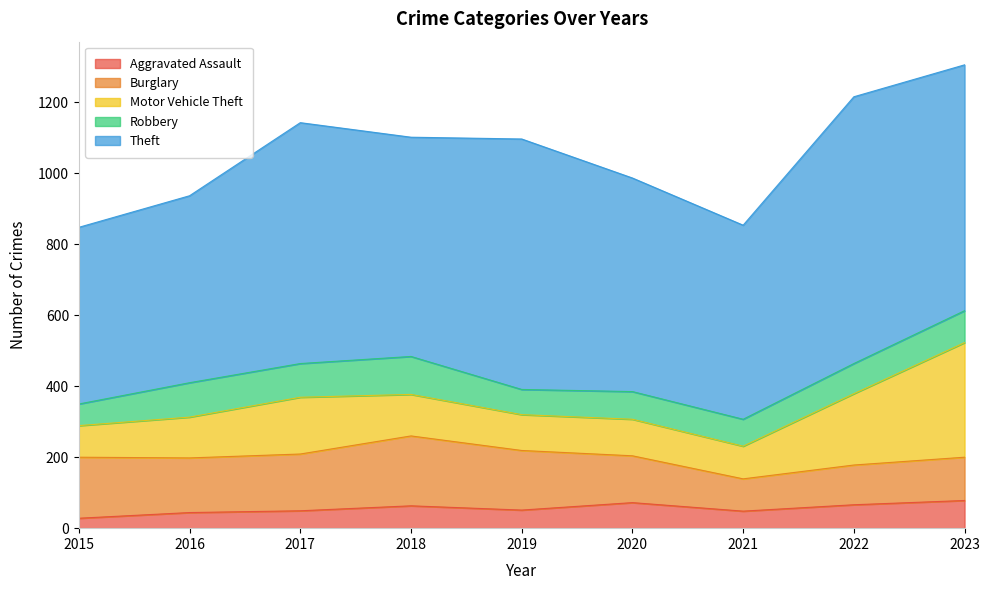

Is the value of Robbery at 2022 greater than the value of Motor Vehicle Theft at 2018?

No